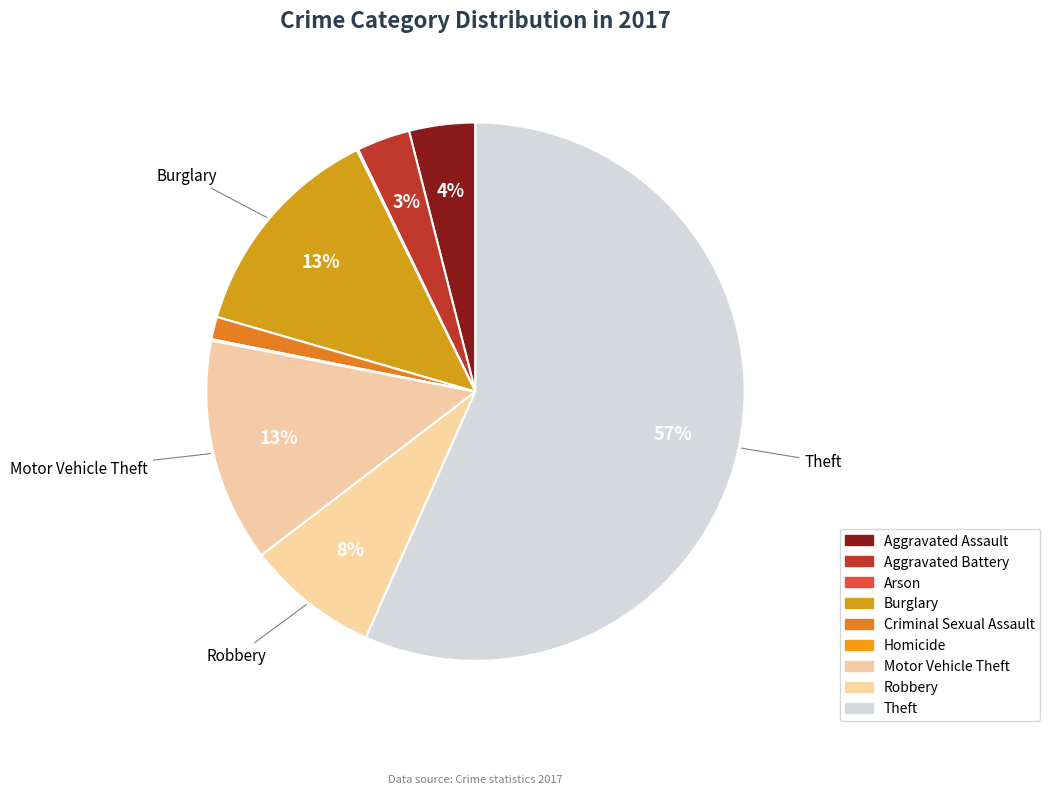

Between Robbery and Burglary, which is larger?

Burglary